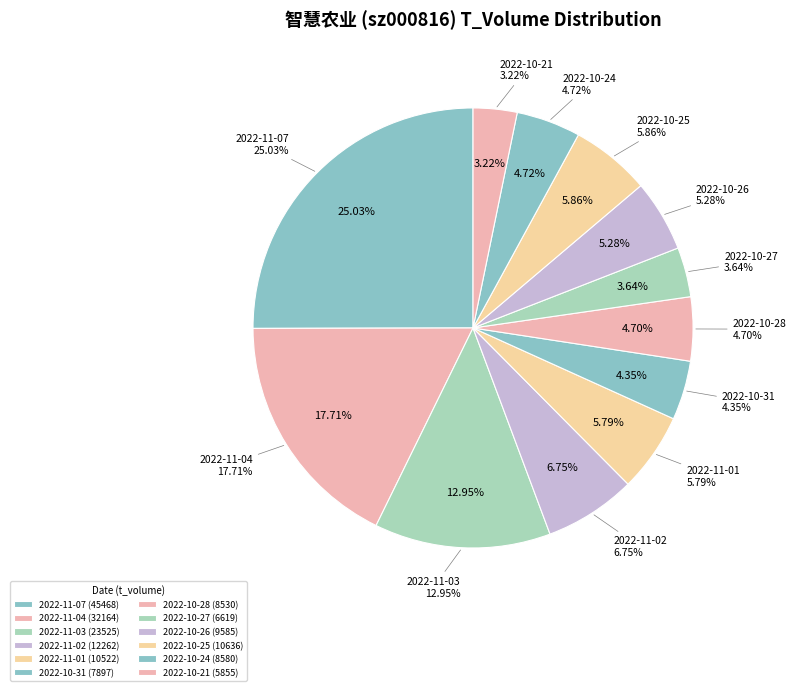

What is the change in value from 2022-11-04 to 2022-10-26?

-22579